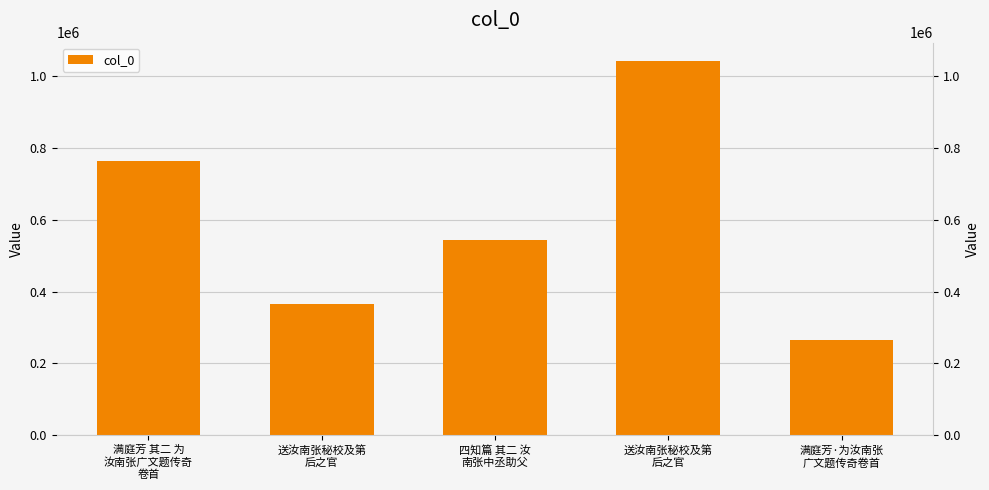

What is the sum of the values at 送汝南张秘校及第
后之官 and 满庭芳 其二 为
汝南张广文题传奇
卷首?

1131215